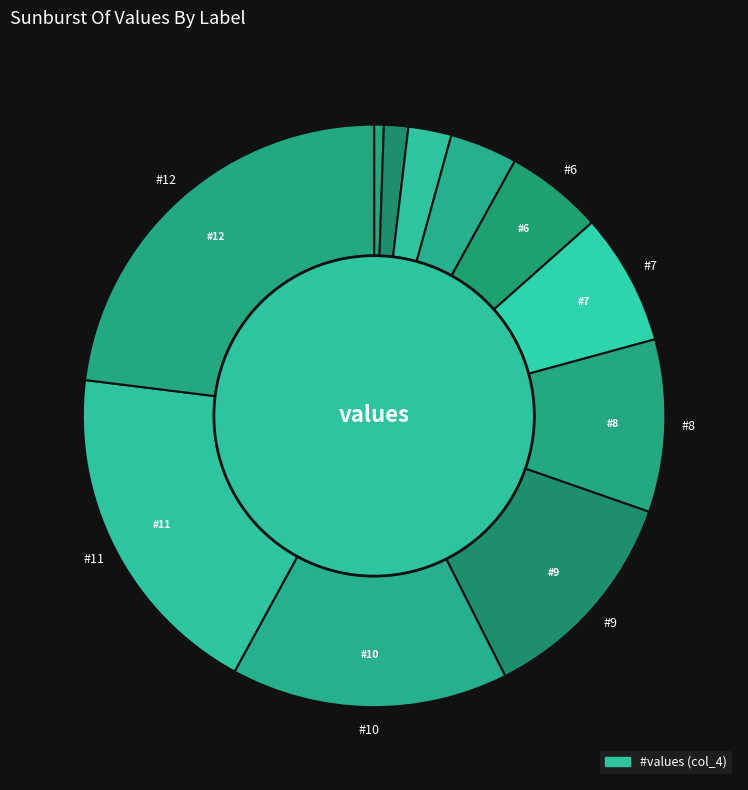

How many slices are in this pie chart?

11